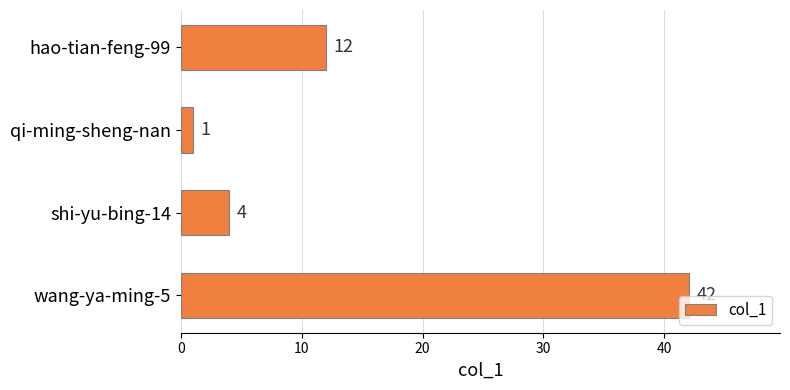

Reading top to bottom, extract all data points from this chart.

12	1	4	42